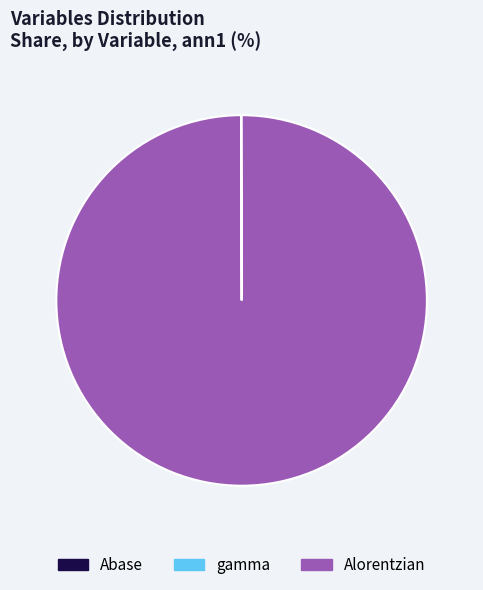

The Alorentzian slice represents 94% of the pie. True or false?

False